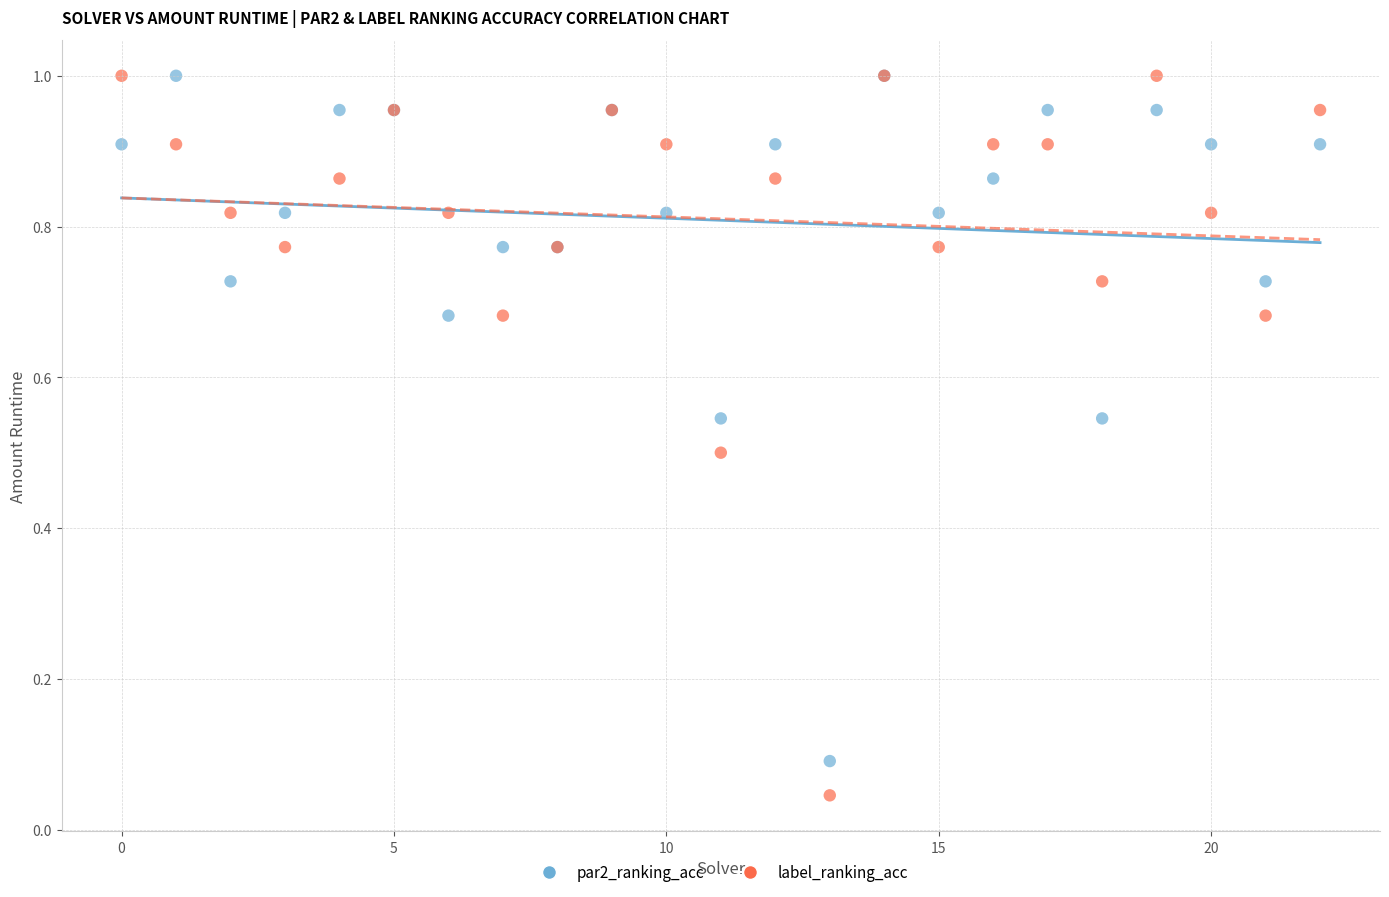

Which series reaches the minimum Y coordinate?

label_ranking_acc